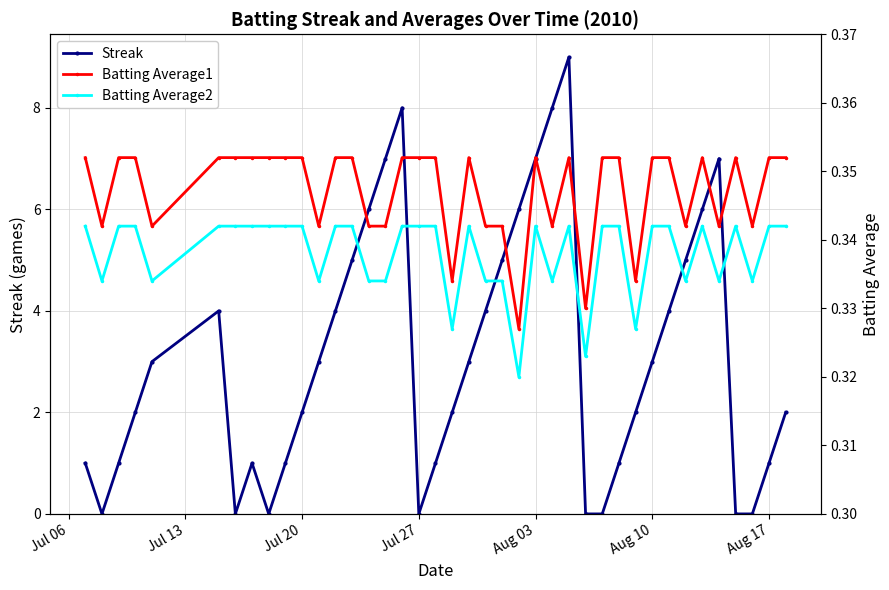

True or false: Batting Average1 and Streak intersect in this chart.

True